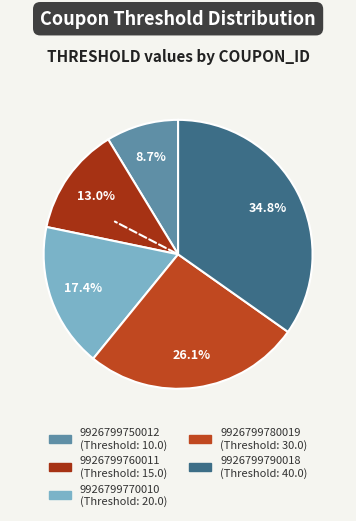

Count the number of slices in the pie.

5